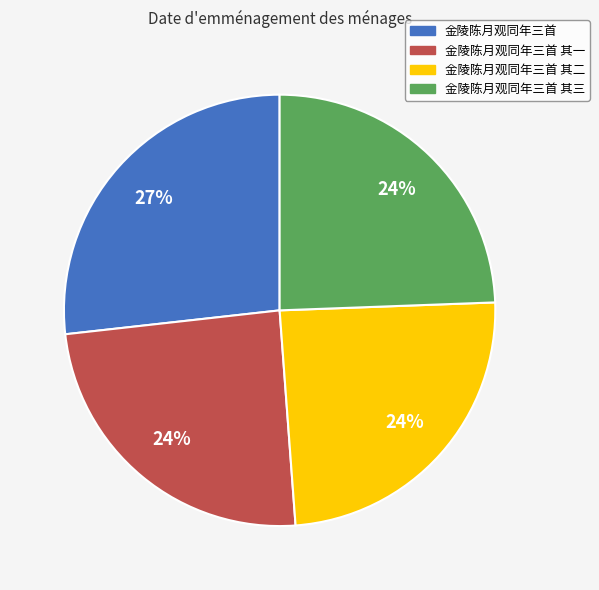

To the nearest percent, what is the average slice percentage?

25%